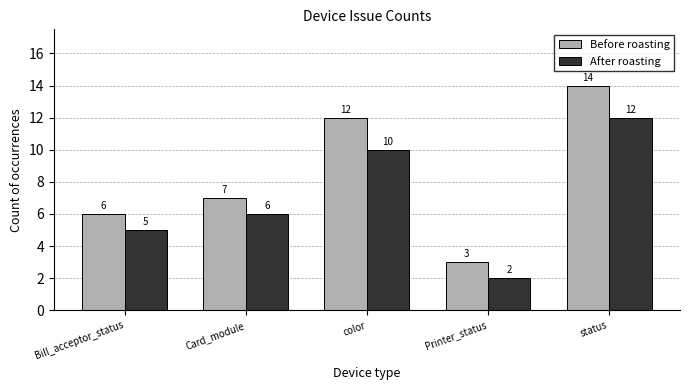

What value does the Before roasting series have at Card_module, to the nearest 10?

10